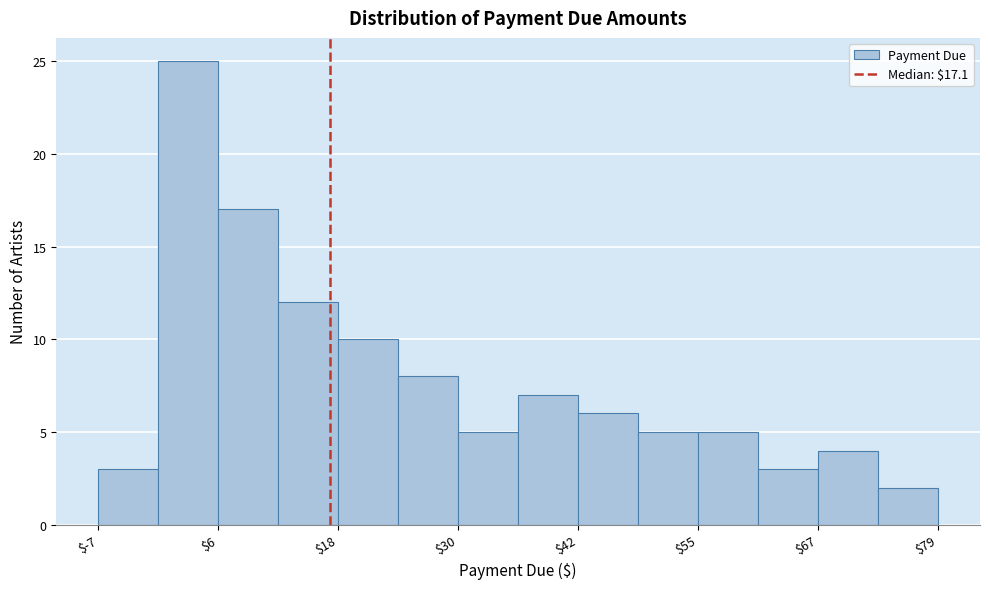

Around what value on the x-axis is the tallest bar? Give the approximate position of its centre, as read against the axis.

2